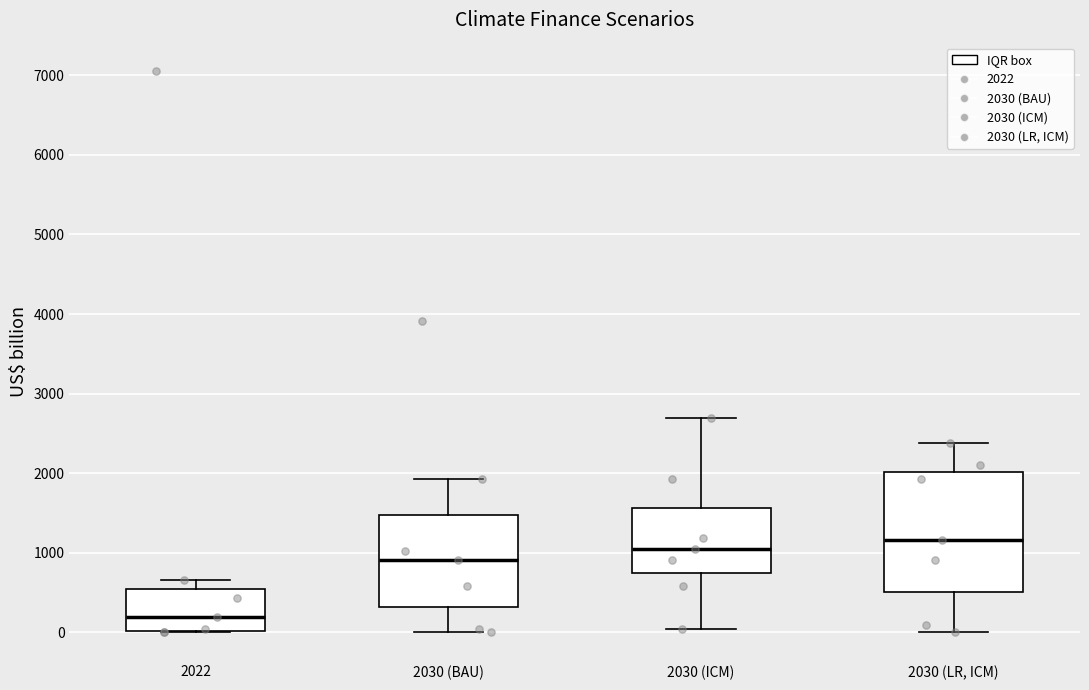

Which box's median line is the highest?

2030 (LR, ICM)